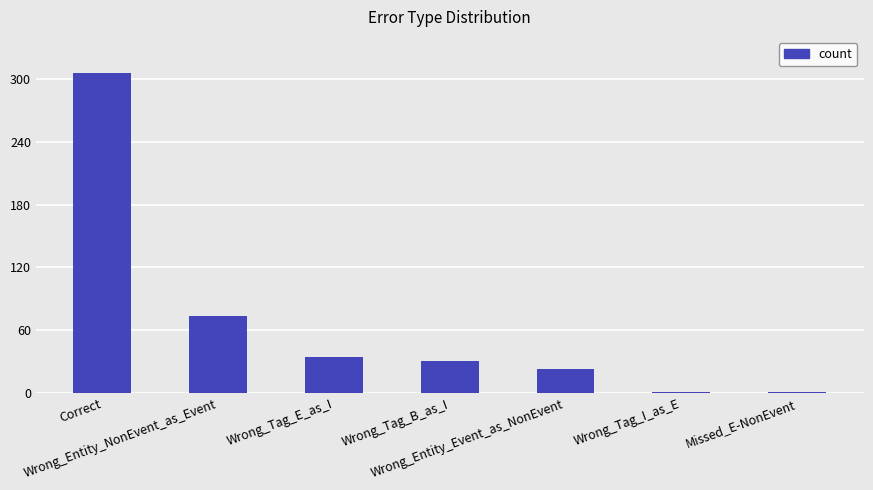

Reading left to right, extract all data points from this chart.

Correct=306	Wrong_Entity_NonEvent_as_Event=74	Wrong_Tag_E_as_I=35	Wrong_Tag_B_as_I=31	Wrong_Entity_Event_as_NonEvent=23	Wrong_Tag_I_as_E=1	Missed_E-NonEvent=1